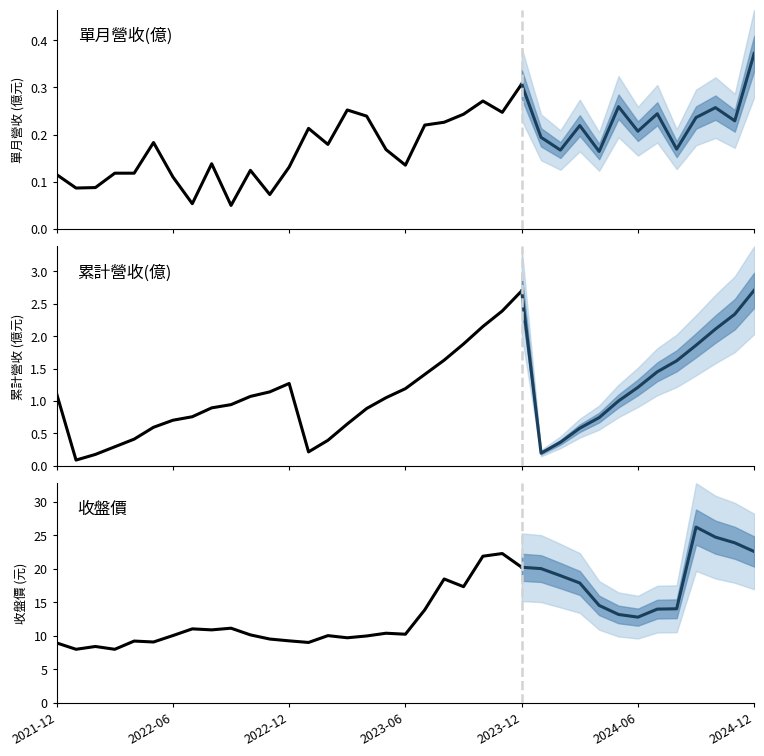

True or false: 收盤價 and 單月營收(億) cross at least once.

False